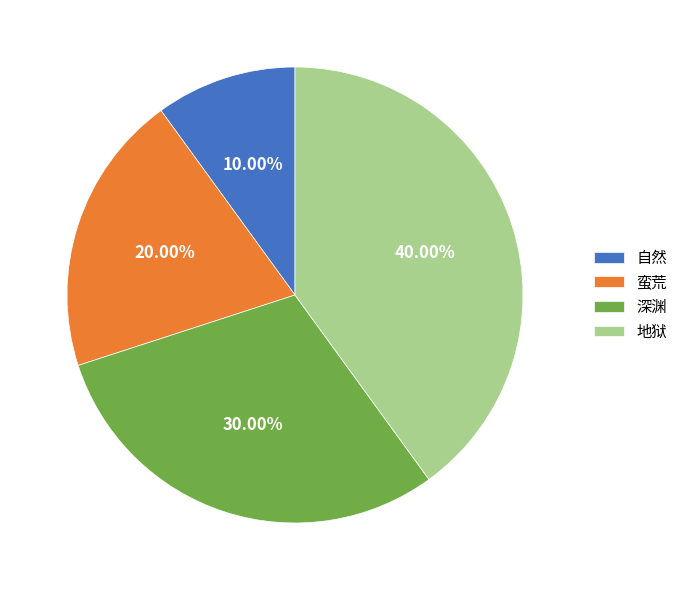

Between 自然 and 地狱, which is larger?

地狱